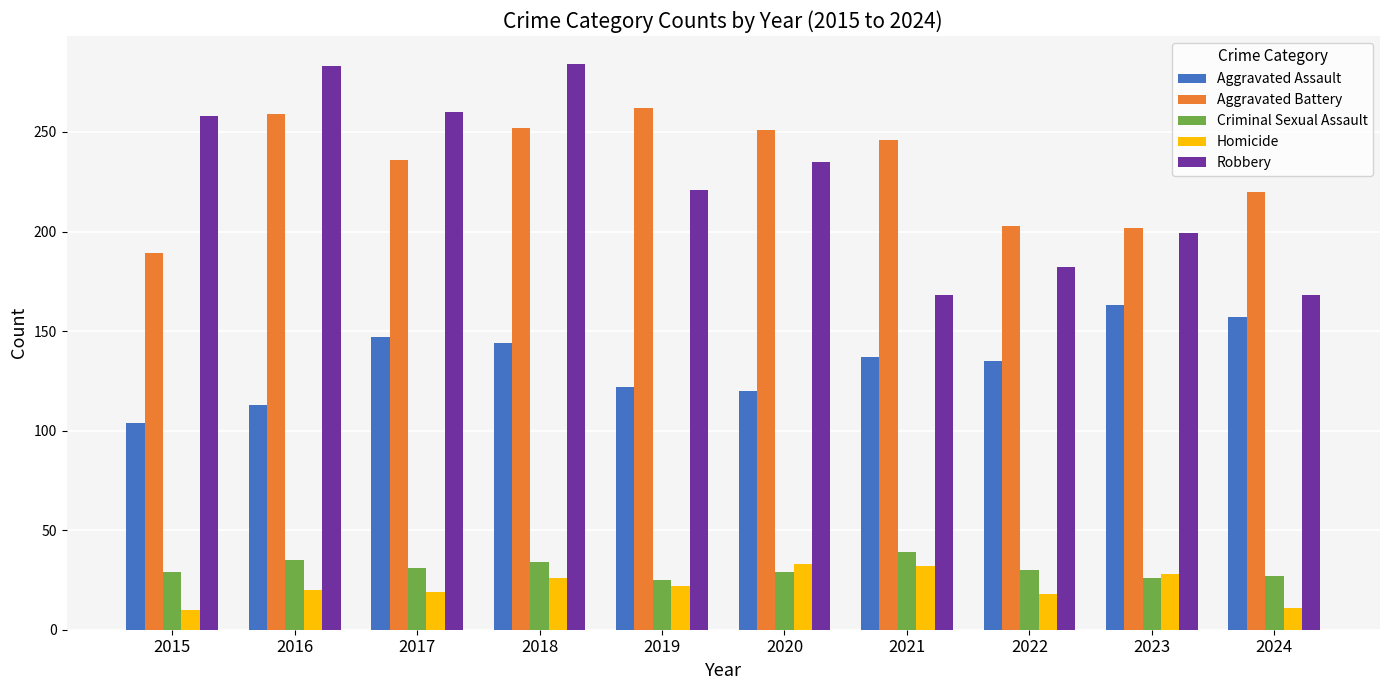

What is the lowest value of the Robbery series?

168